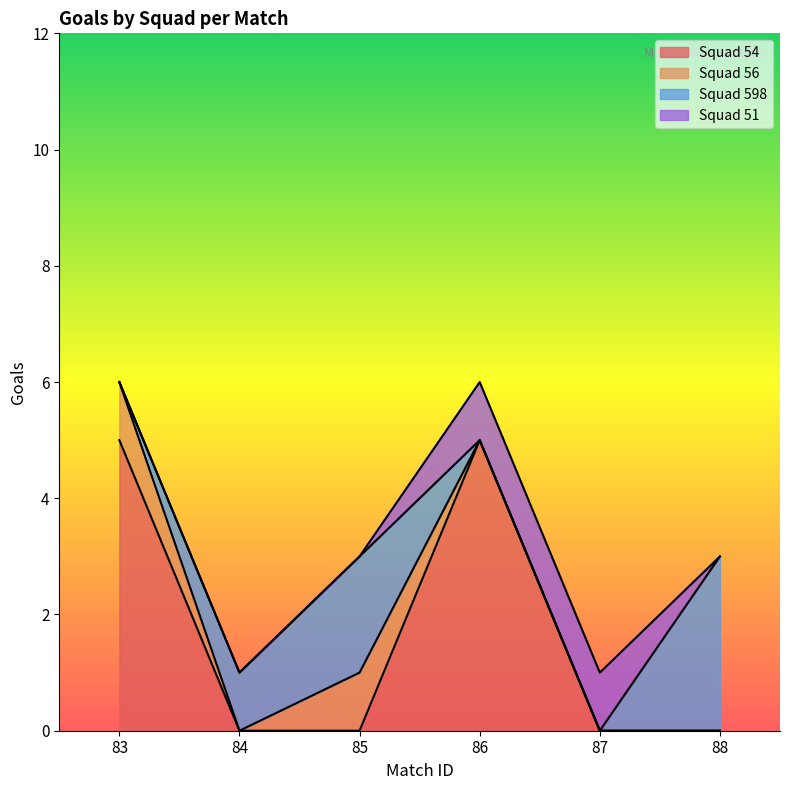

Which category has the lowest value in the Squad 56 series?

84